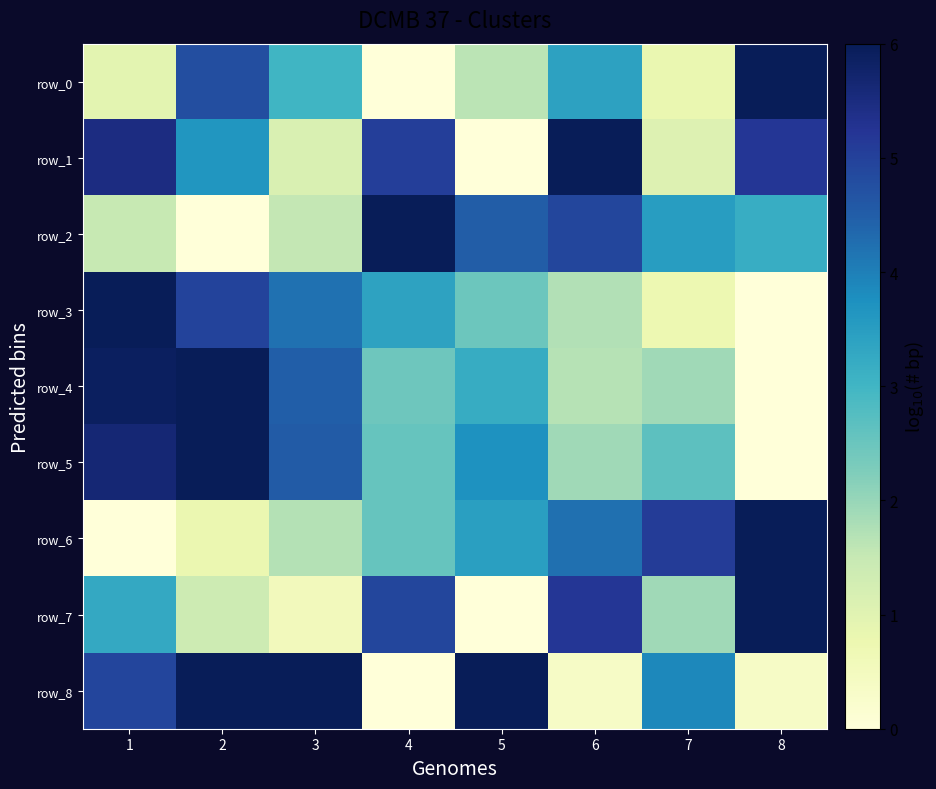

Reading left to right, transcribe all the data shown in this chart.

row_0: 1.0	4.8	3.0	0.0	1.6	3.4	0.8	6.0
row_1: 5.5	3.6	1.1	5.0	0.0	6.0	1.1	5.2
row_2: 1.5	0.0	1.5	6.0	4.5	4.9	3.5	3.2
row_3: 6.0	5.0	4.2	3.4	2.5	1.7	0.7	0.0
row_4: 5.9	6.0	4.5	2.5	3.2	1.7	1.9	0.0
row_5: 5.6	6.0	4.5	2.5	3.7	1.9	2.7	0.0
row_6: 0.0	0.8	1.7	2.6	3.5	4.2	5.1	6.0
row_7: 3.3	1.4	0.5	4.9	0.0	5.2	1.9	6.0
row_8: 4.9	6.0	6.0	0.0	6.0	0.4	3.9	0.4